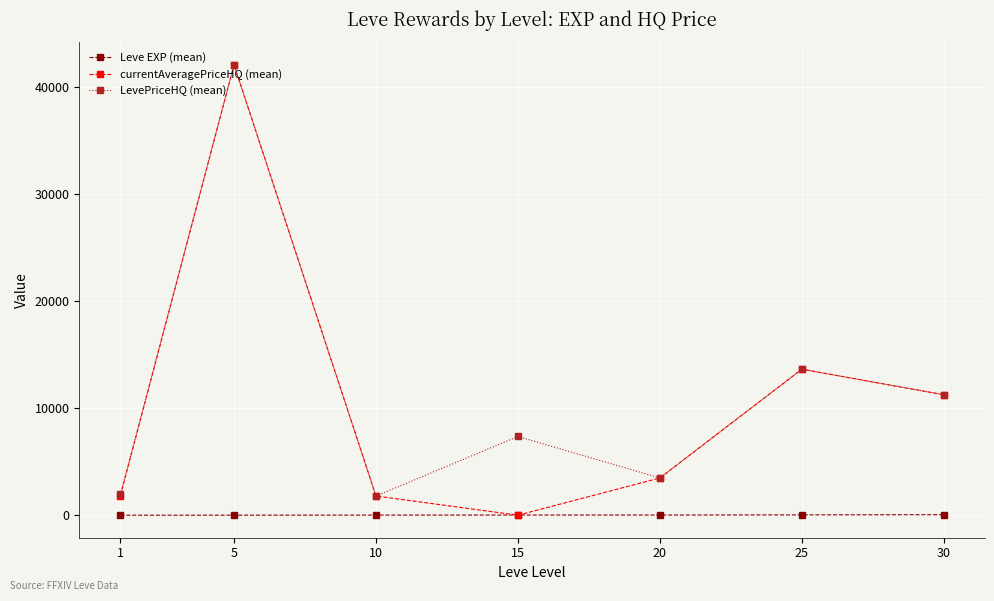

In LevePriceHQ (mean), how many points are higher than both neighbors (excluding endpoints)?

3